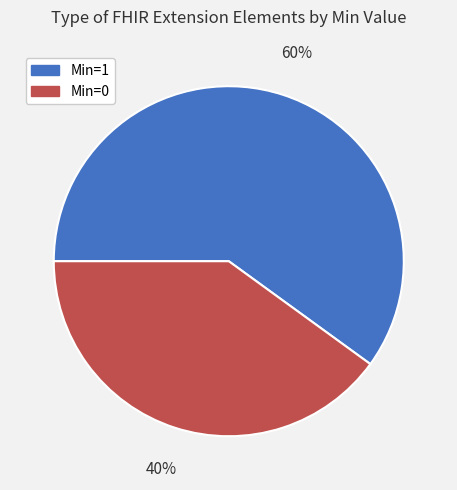

What is the largest slice in the pie chart?

Min=1